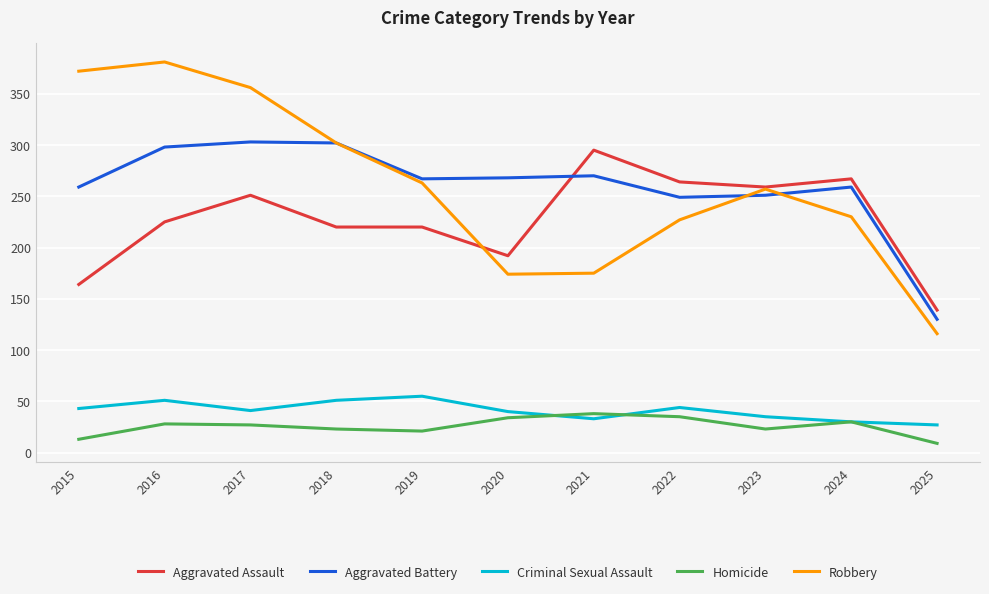

Does the chart have visible grid lines?

Yes